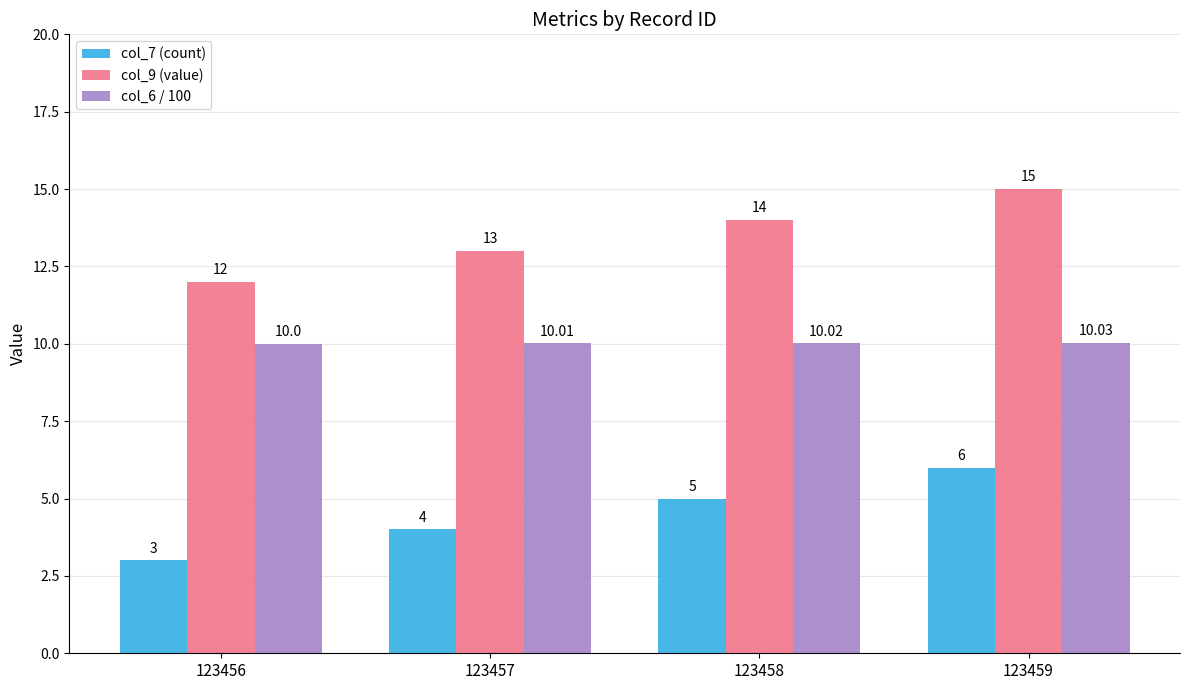

What is the average value of the col_6 / 100 series?

10.0